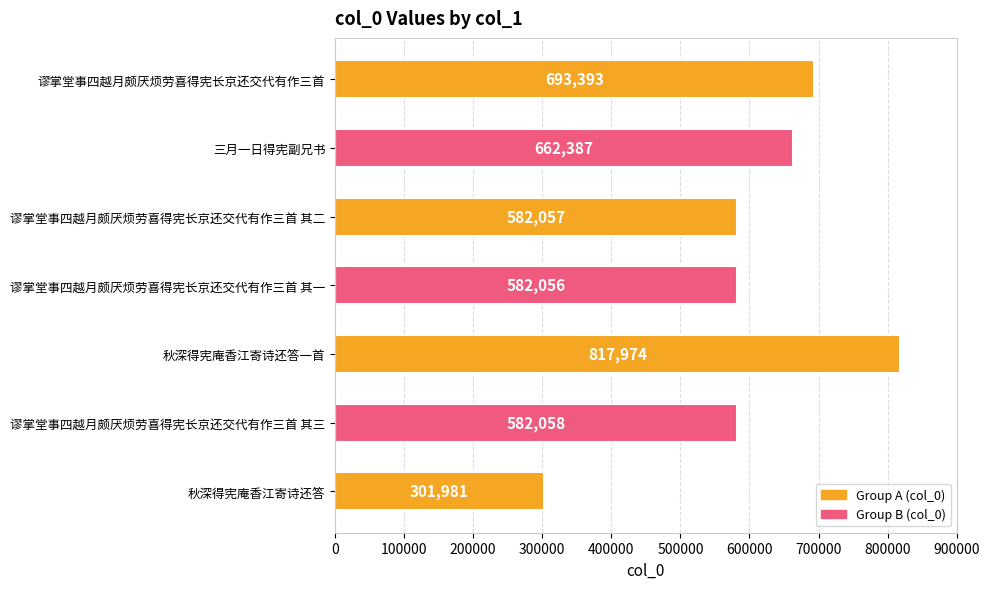

The chart shows a value of 582057 at 谬掌堂事四越月颇厌烦劳喜得宪长京还交代有作三首 其二. True or false?

True